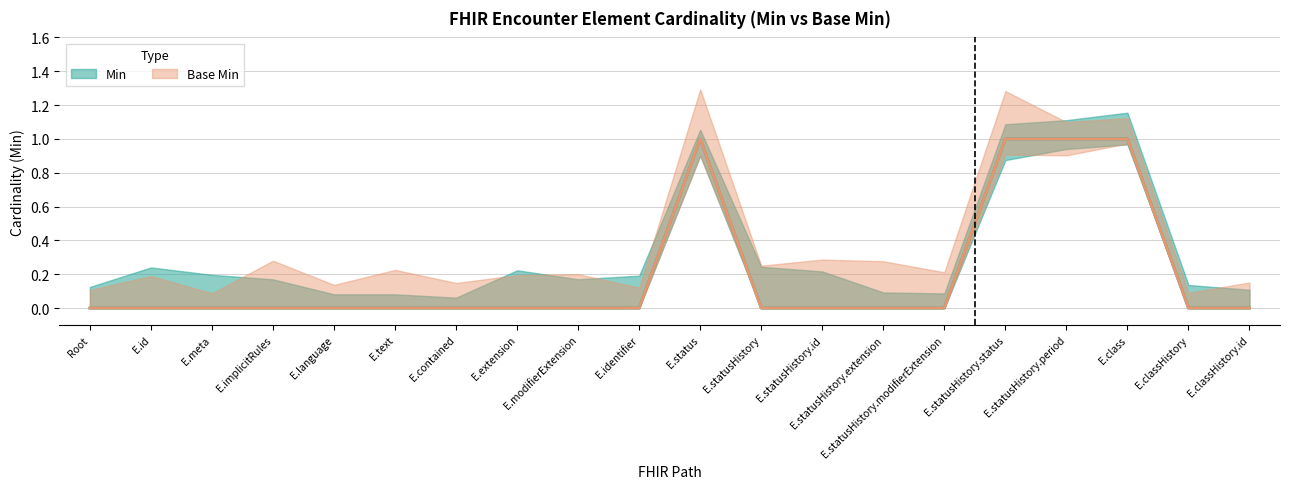

True or false: Base Min has a value of 0 at E.modifierExtension.

True